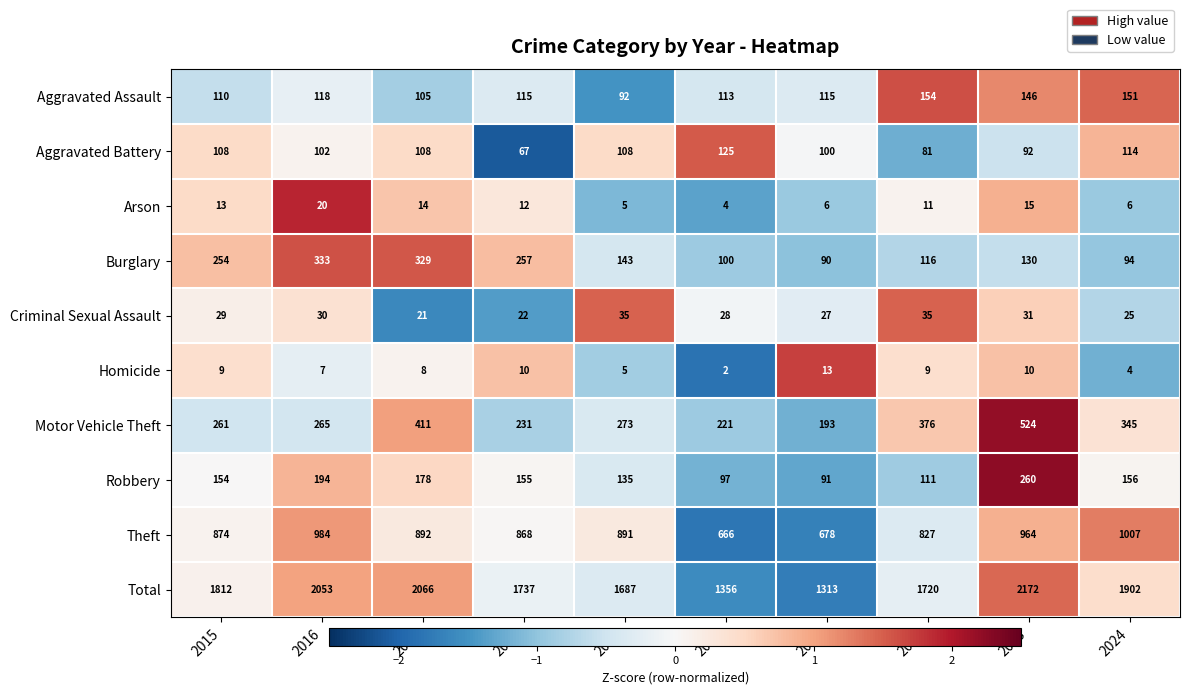

The value of Homicide at 2015 is 6. True or false?

False